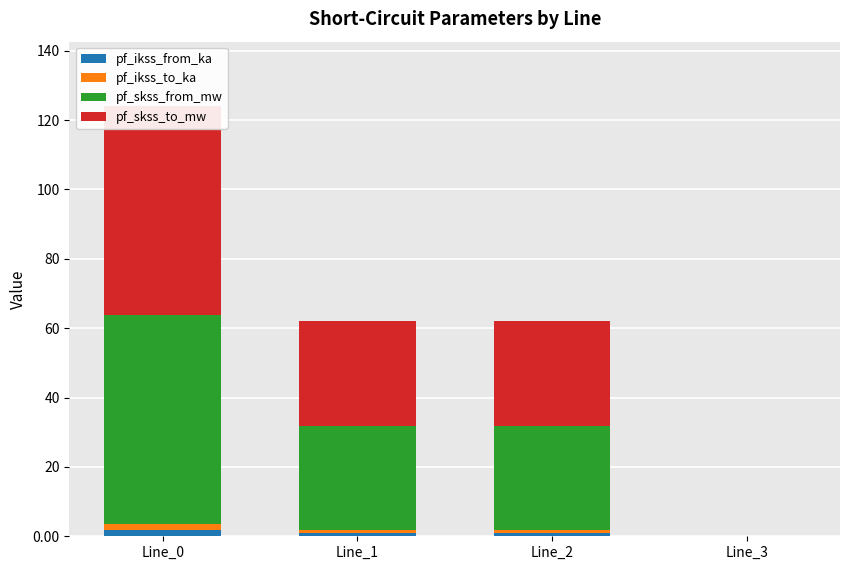

List the labels in order of pf_ikss_to_ka value, largest first.

Line_0, Line_2, Line_1, Line_3